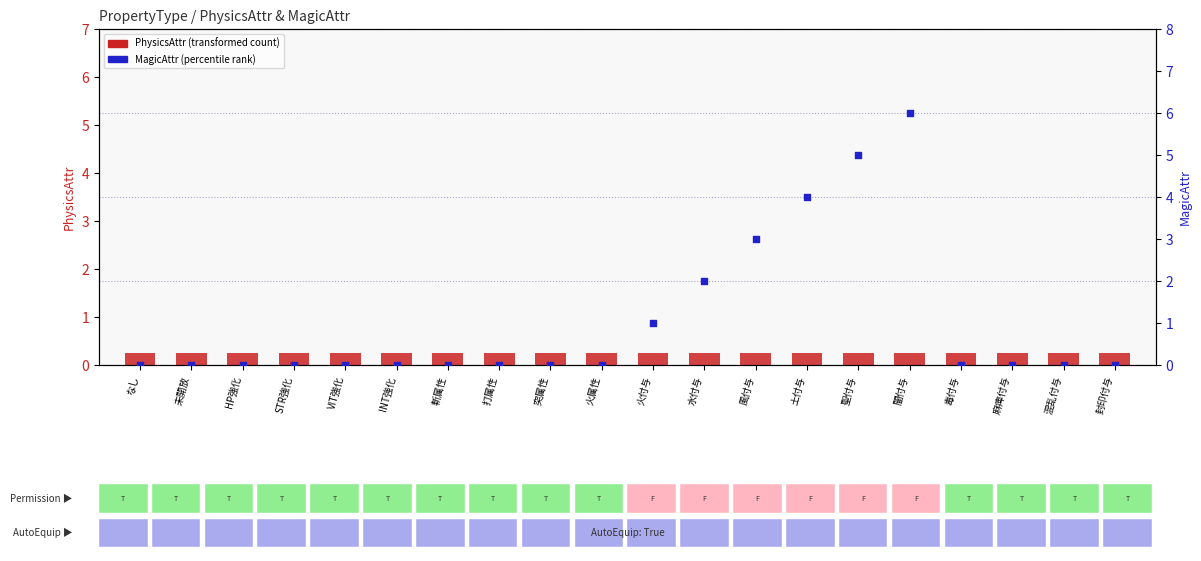

Which series has the largest total across all categories?

MagicAttr (percentile rank)